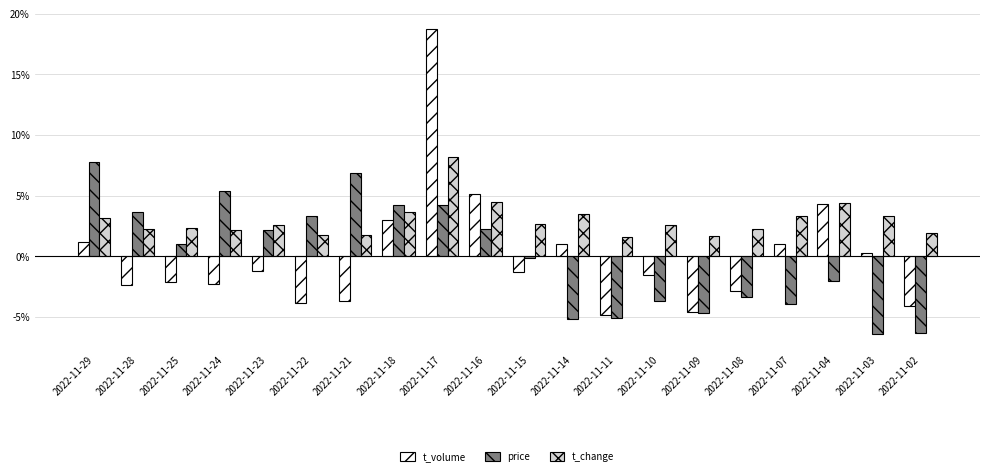

Which category has the highest value across all series?

2022-11-17